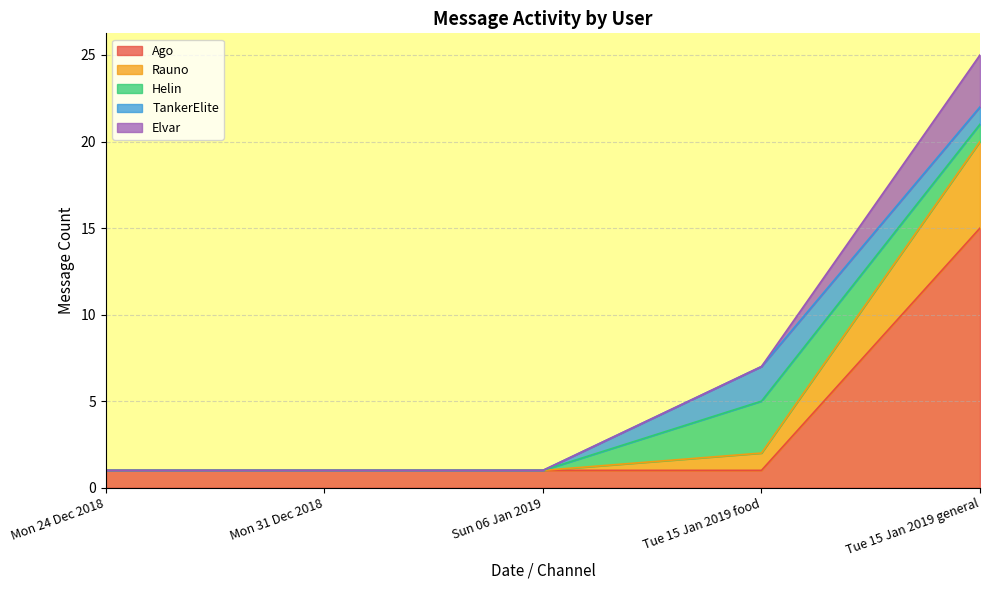

At which category is the sum across all series the highest?

Tue 15 Jan 2019 general